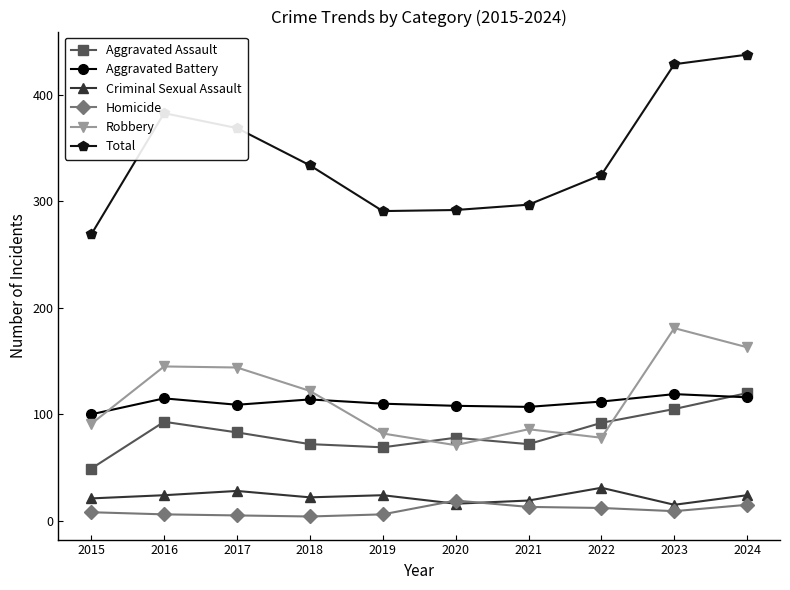

What is the minimum value for Aggravated Assault?

49